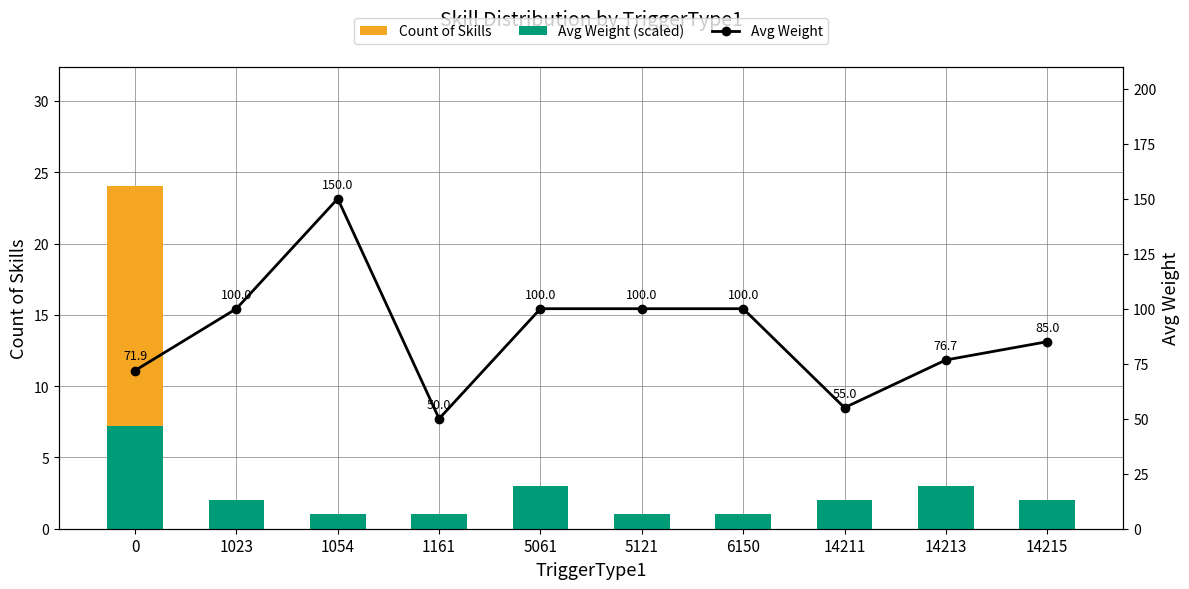

The value of Count of Skills at 5061 is 3.0. True or false?

True